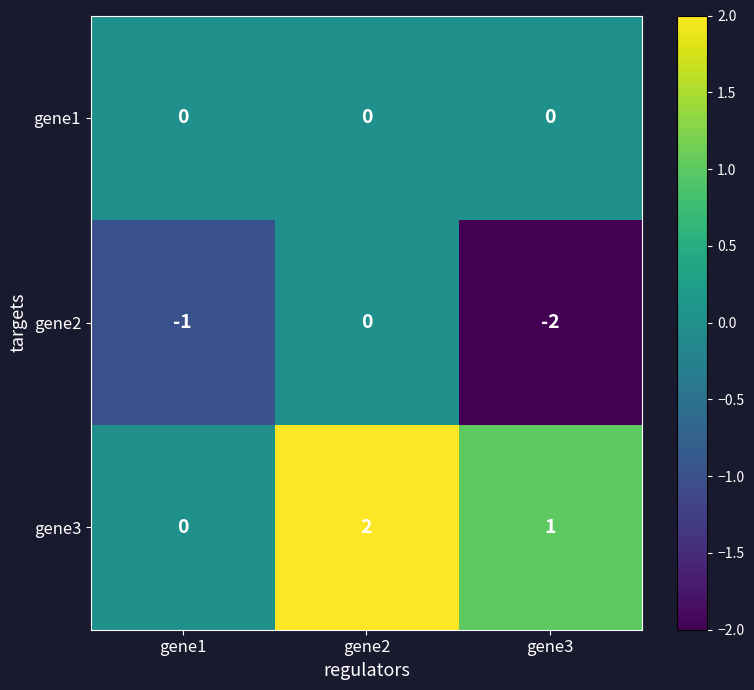

Which series has the largest total across all categories?

gene3